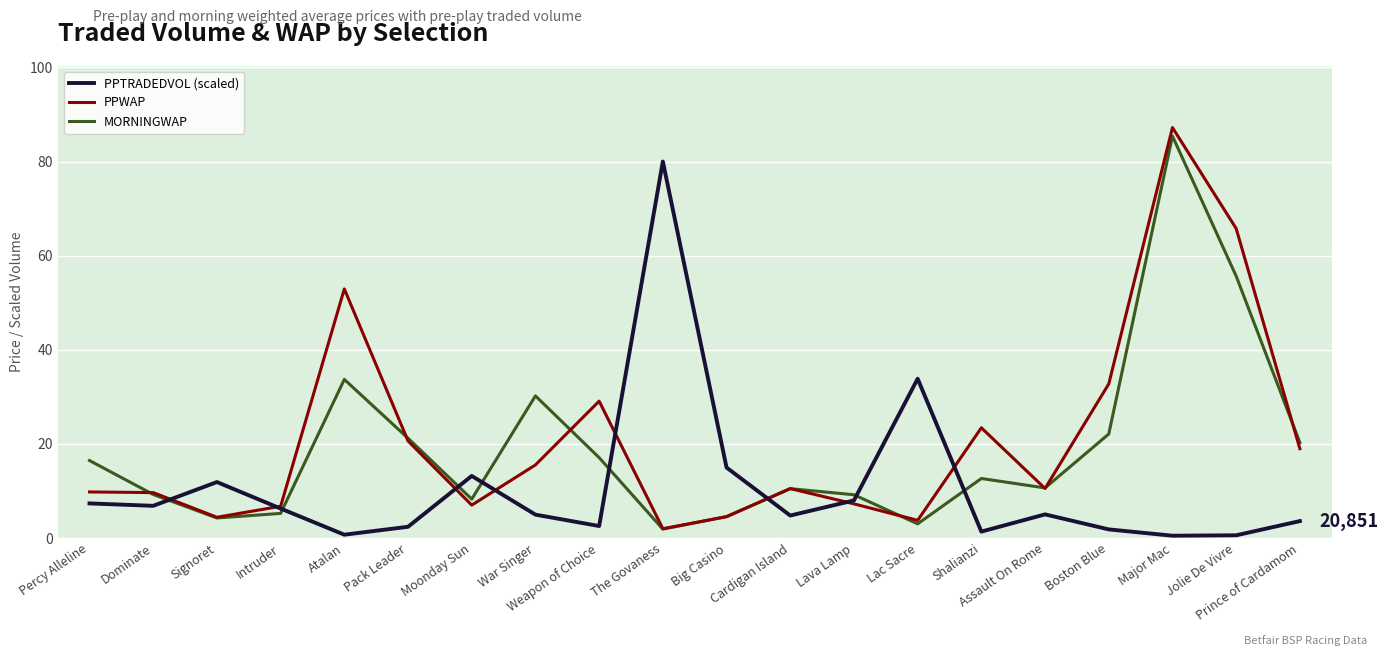

How many lines are shown in the chart?

3